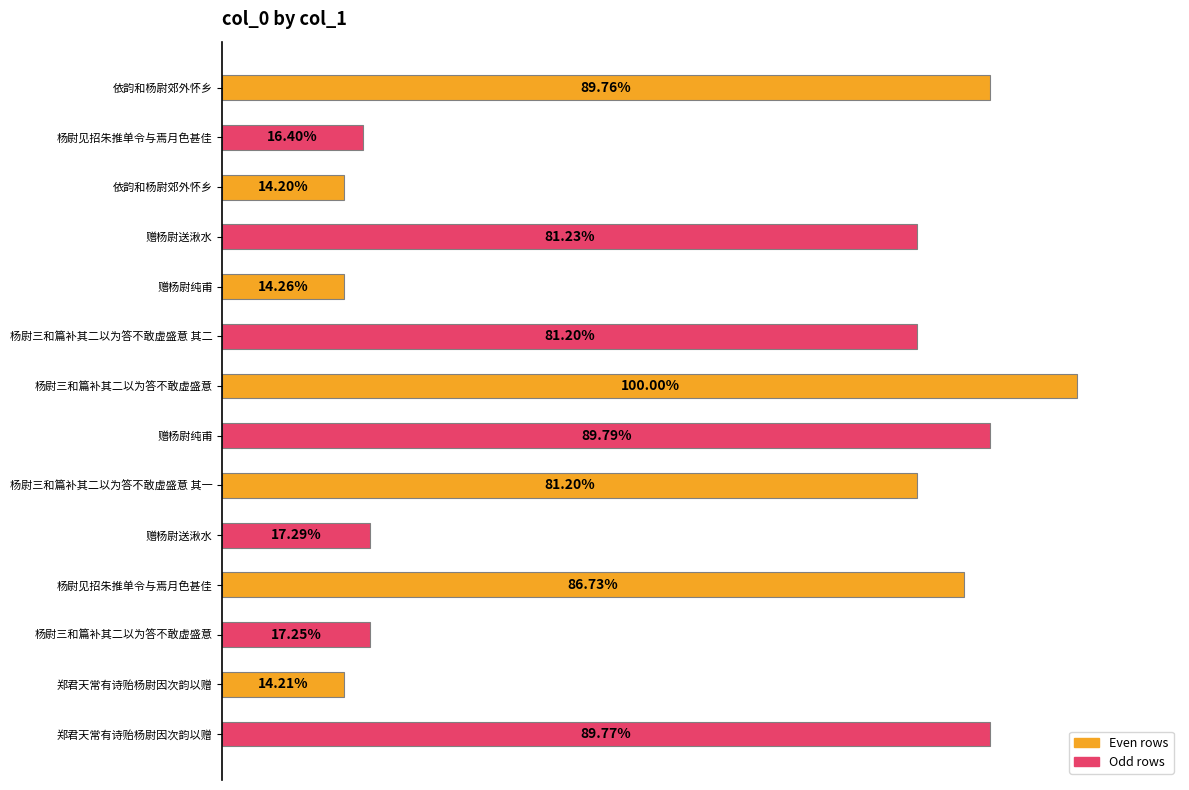

Where is the data nearest to the value 636002?

杨尉三和篇补其二以为答不敢虚盛意 其一